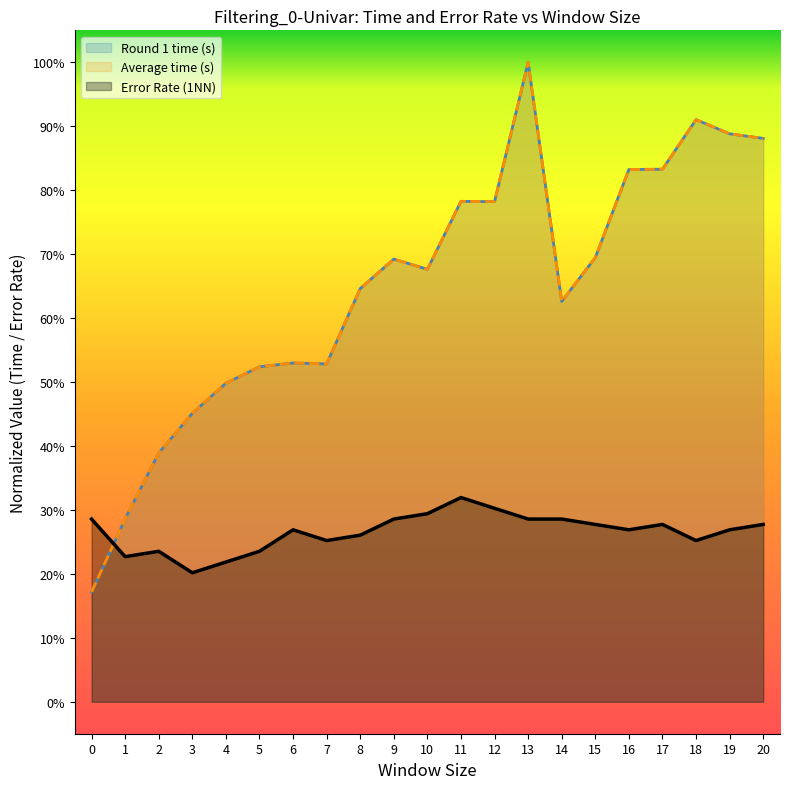

Count the number of data series in this chart.

3